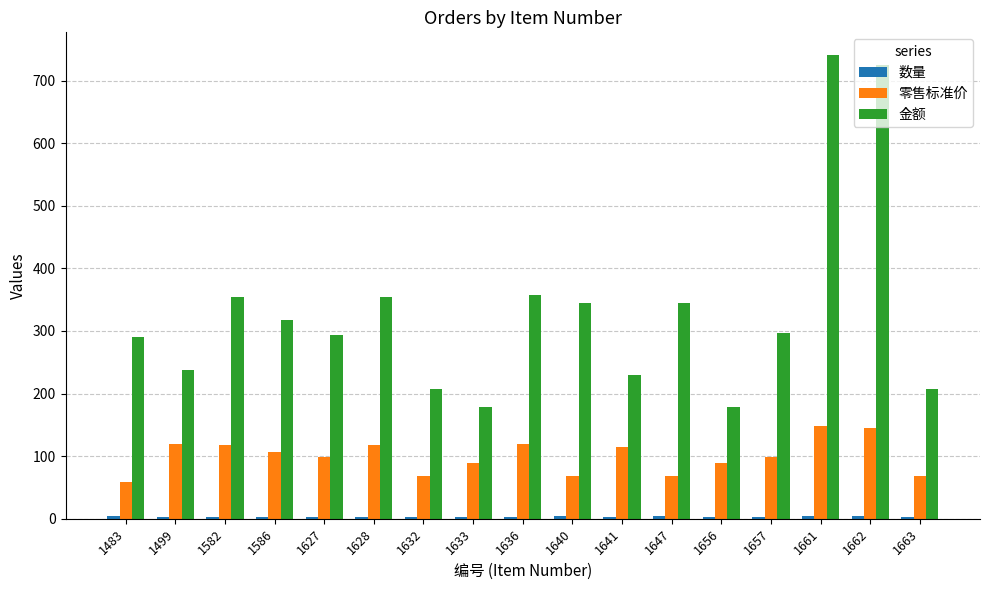

Count the number of categories in the chart.

17